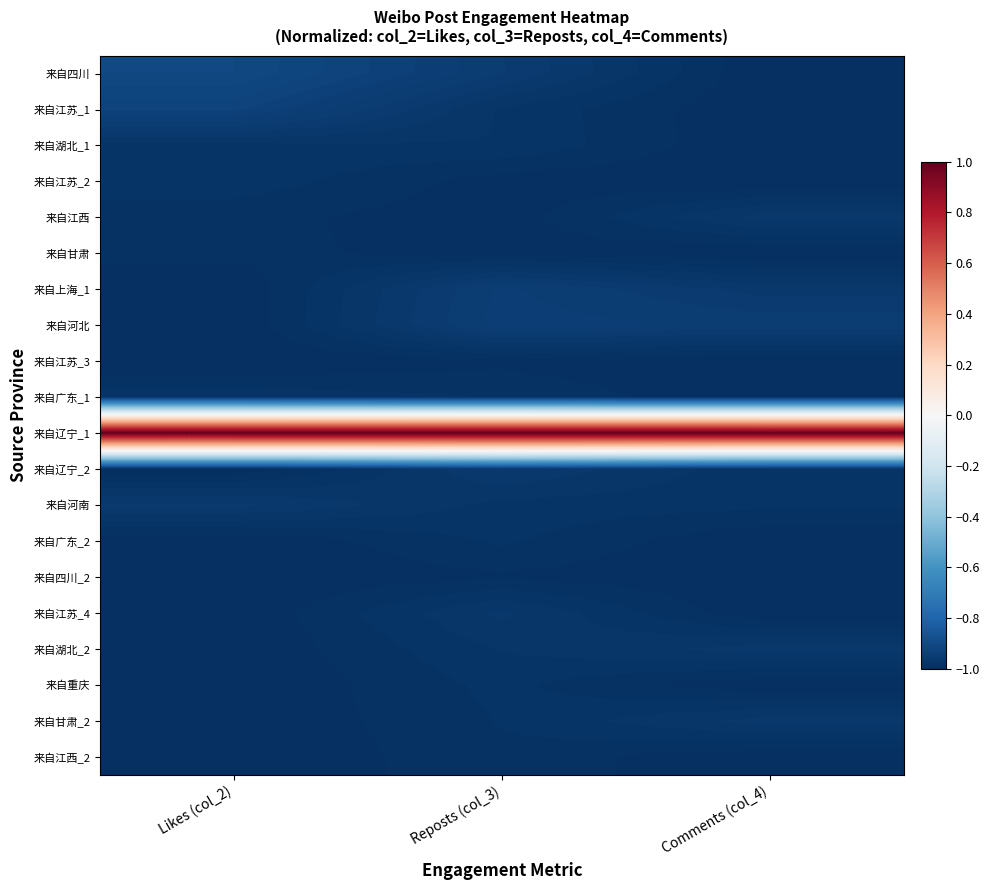

Between Likes (col_2) and Comments (col_4), which is larger?

Likes (col_2)